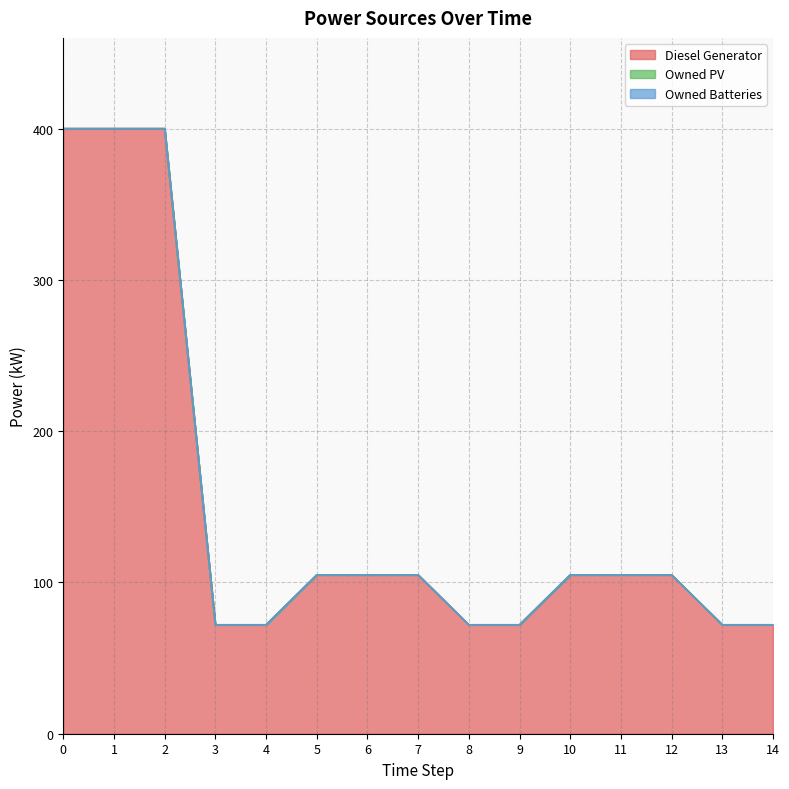

True or false: Owned PV has more than 2 interior local peaks.

False